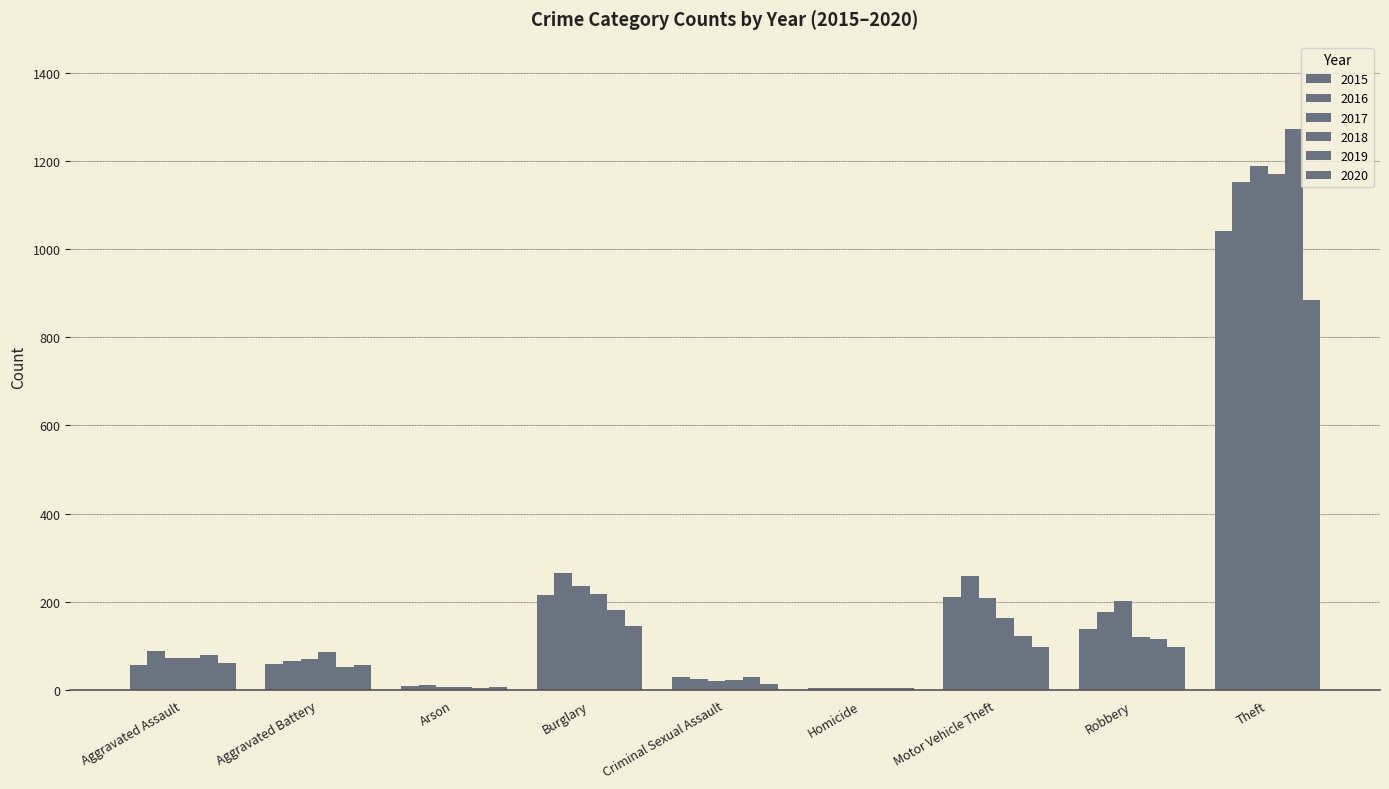

What is the spread (max minus min) of values at Burglary?

120